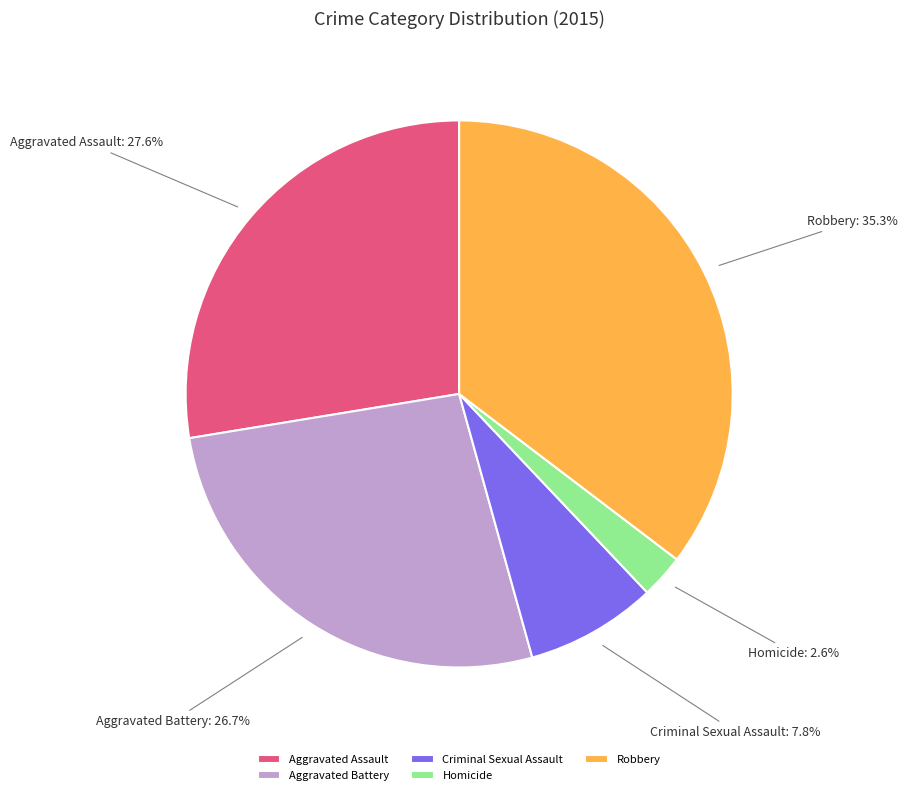

True or false: Robbery accounts for 45% of the total.

False